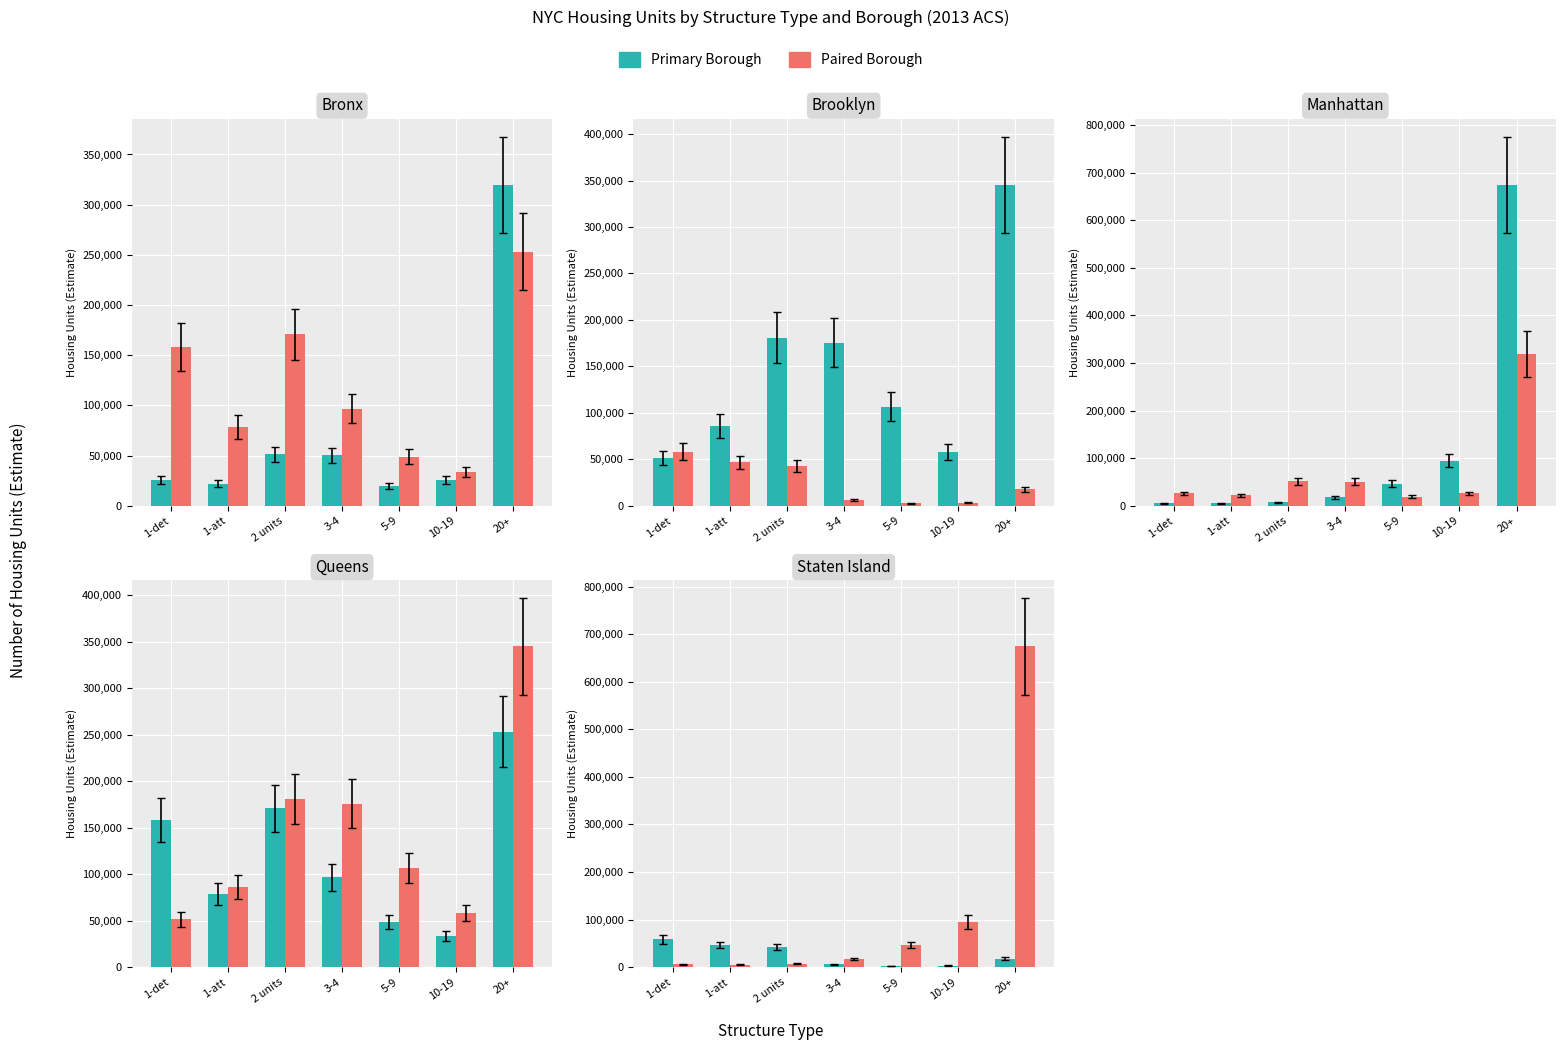

What is the value of the Brooklyn bar at the 3rd from the left?

180967